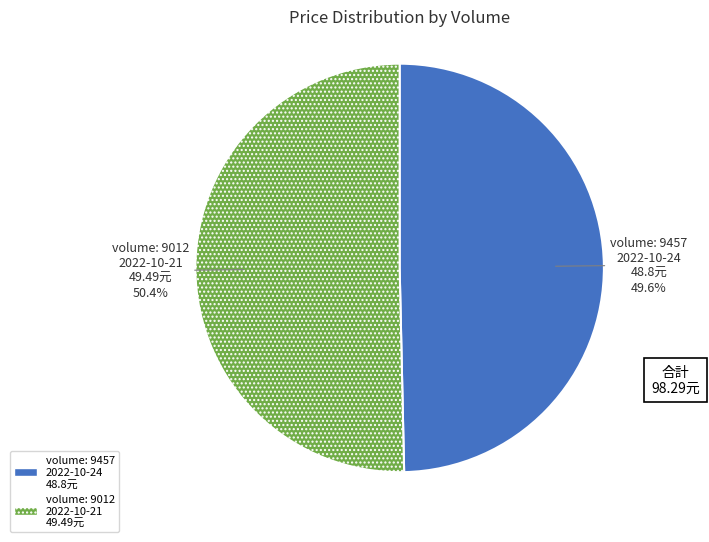

Is there a majority slice in this chart?

Yes